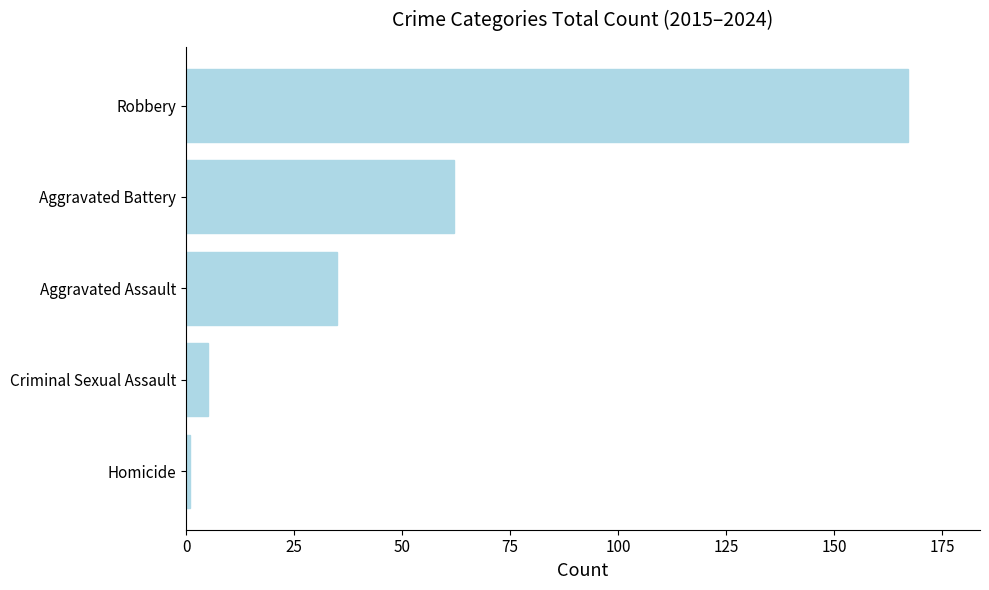

Does the chart contain stacked bars?

No